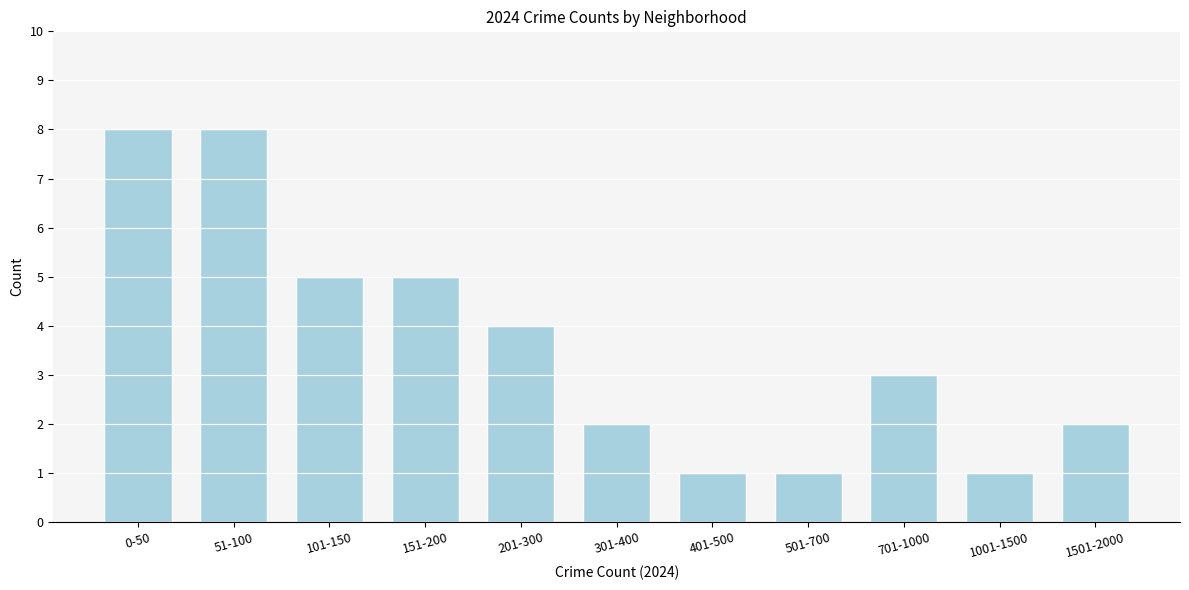

Reading right to left, transcribe all the data shown in this chart.

1501-2000=2	1001-1500=1	701-1000=3	501-700=1	401-500=1	301-400=2	201-300=4	151-200=5	101-150=5	51-100=8	0-50=8